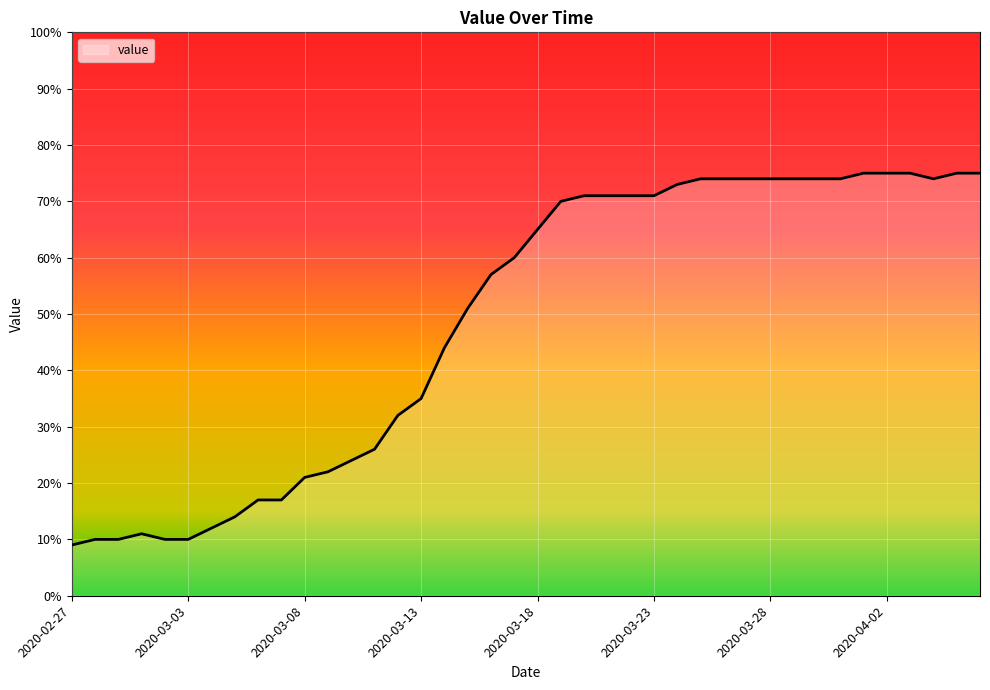

What is the difference between the maximum and minimum values?

66